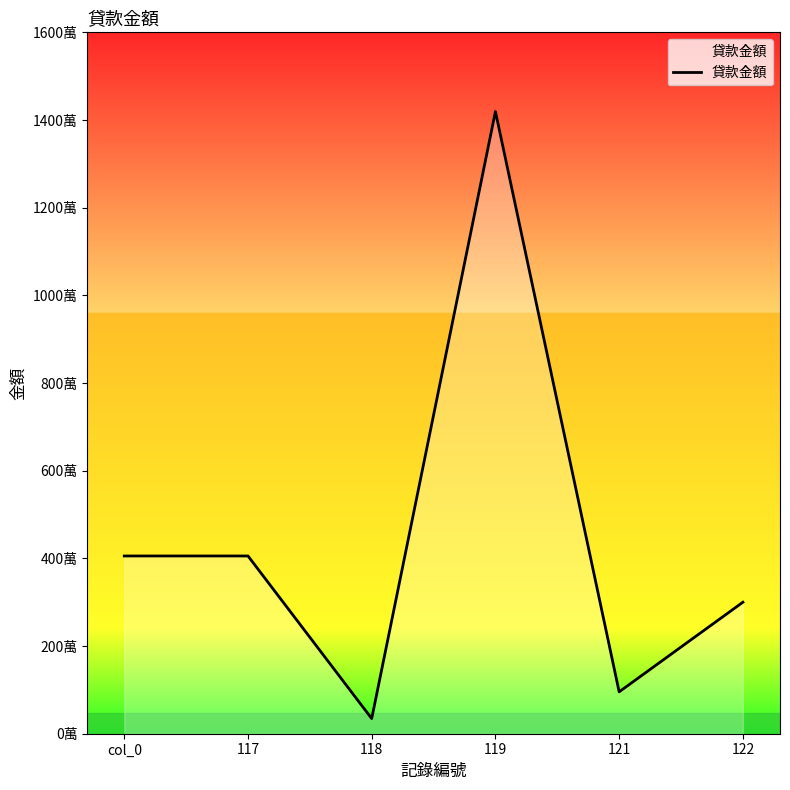

At which label is the value closest to 7269022?

col_0